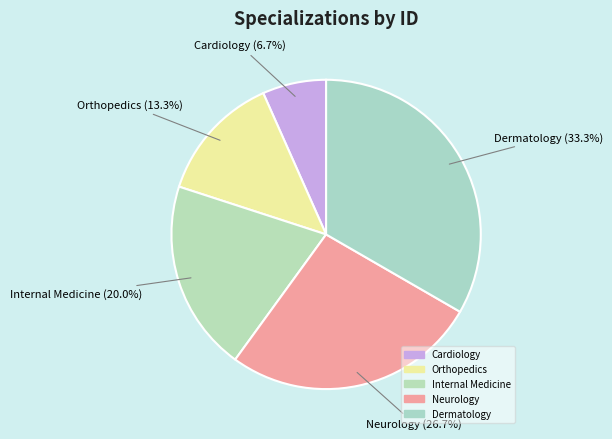

Rank the categories by value from lowest to highest.

Cardiology, Orthopedics, Internal Medicine, Neurology, Dermatology